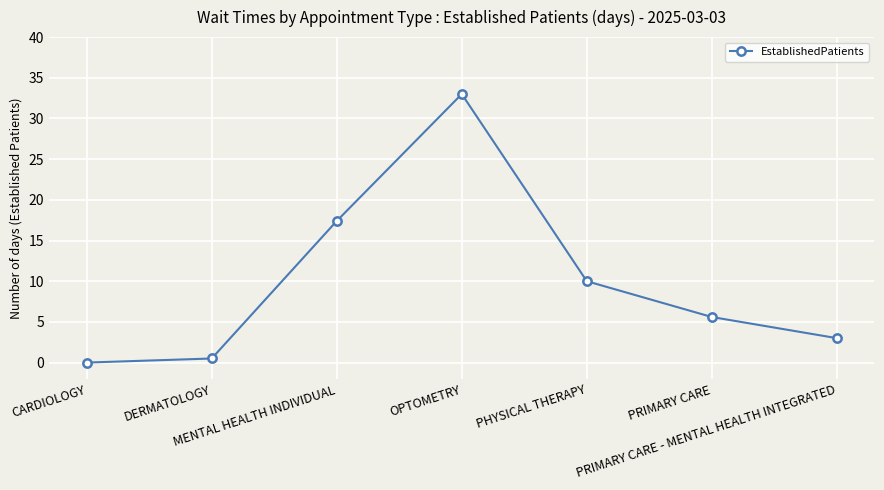

What is the difference between the values at CARDIOLOGY and OPTOMETRY?

33.0